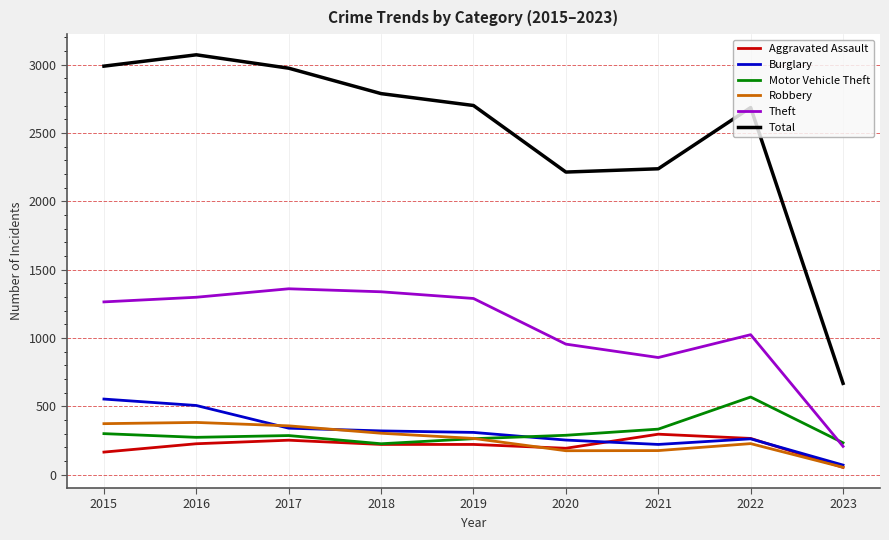

True or false: Total has a value of 4012 at 2015.

False